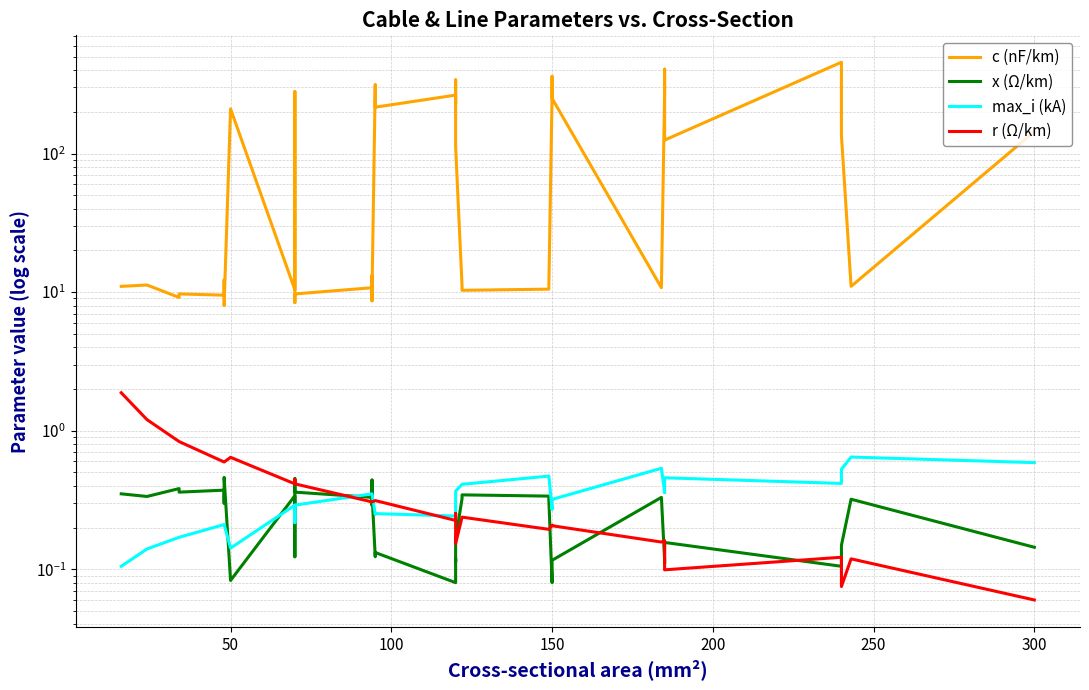

How many lines are shown in the chart?

4